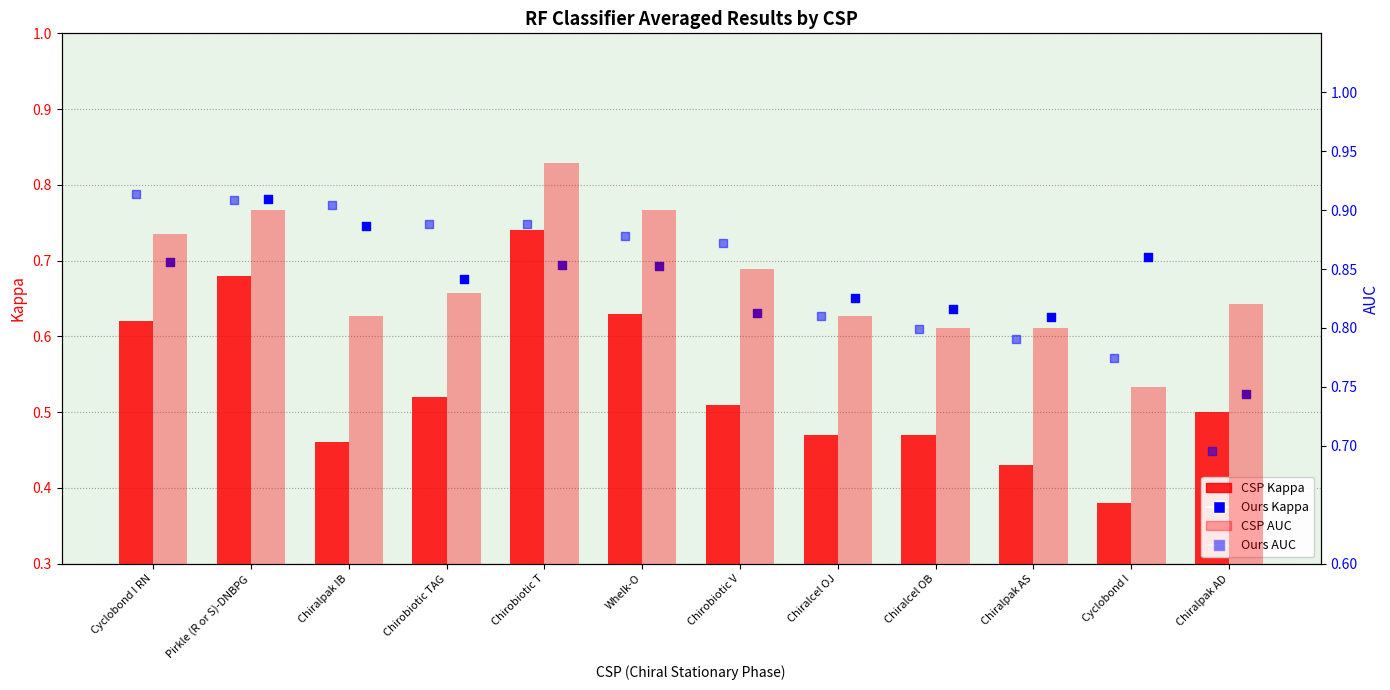

What is the total value across all series at Chirobiotic V?

2.9